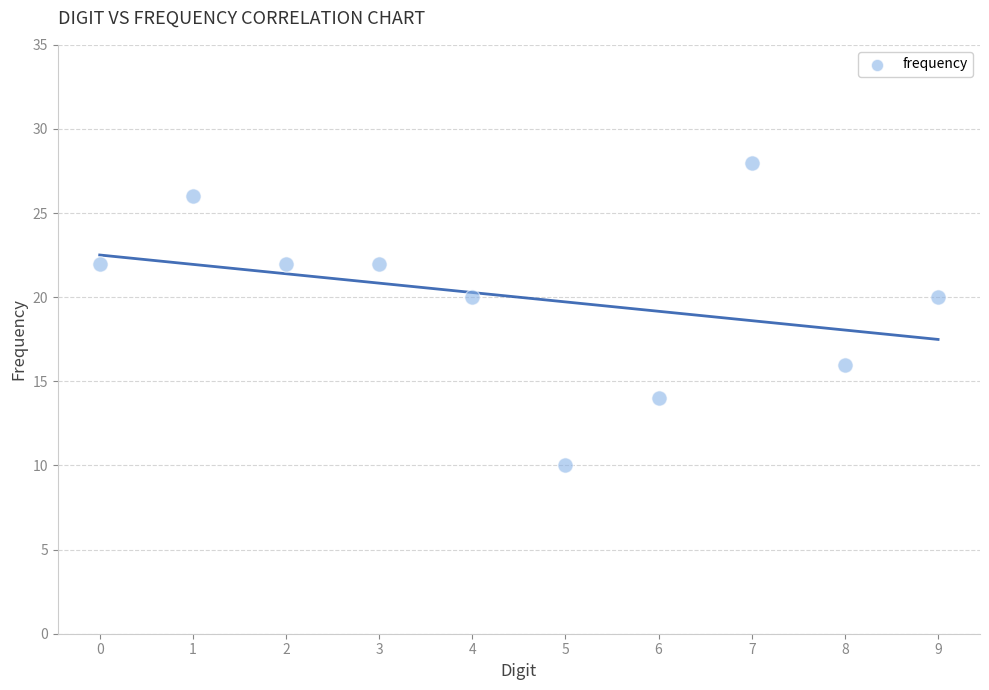

What is the range of Y values (max minus min)?

18